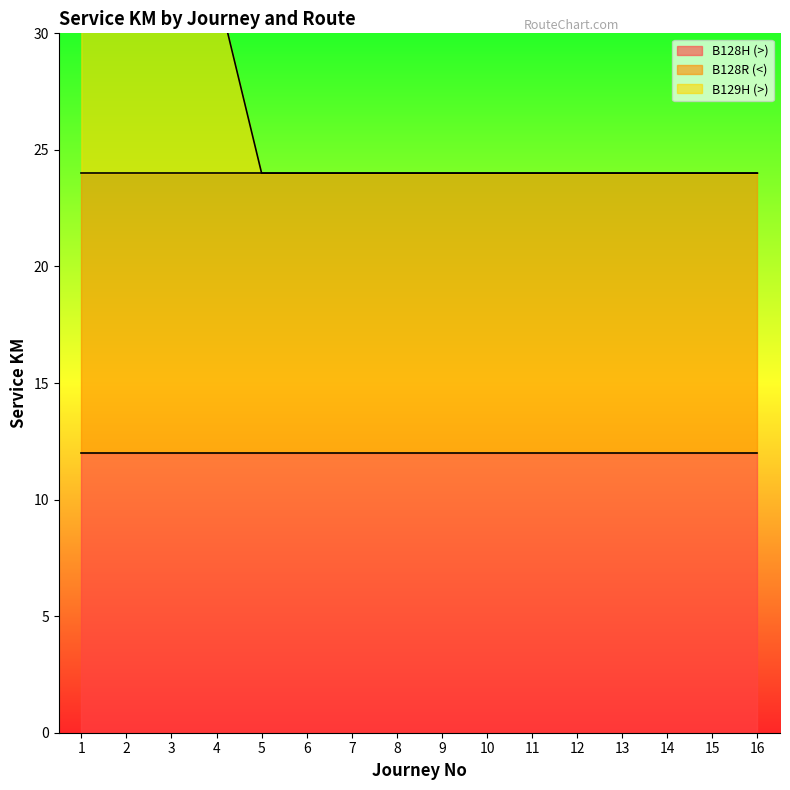

True or false: B128H (>) and B128R (<) cross at least once.

False